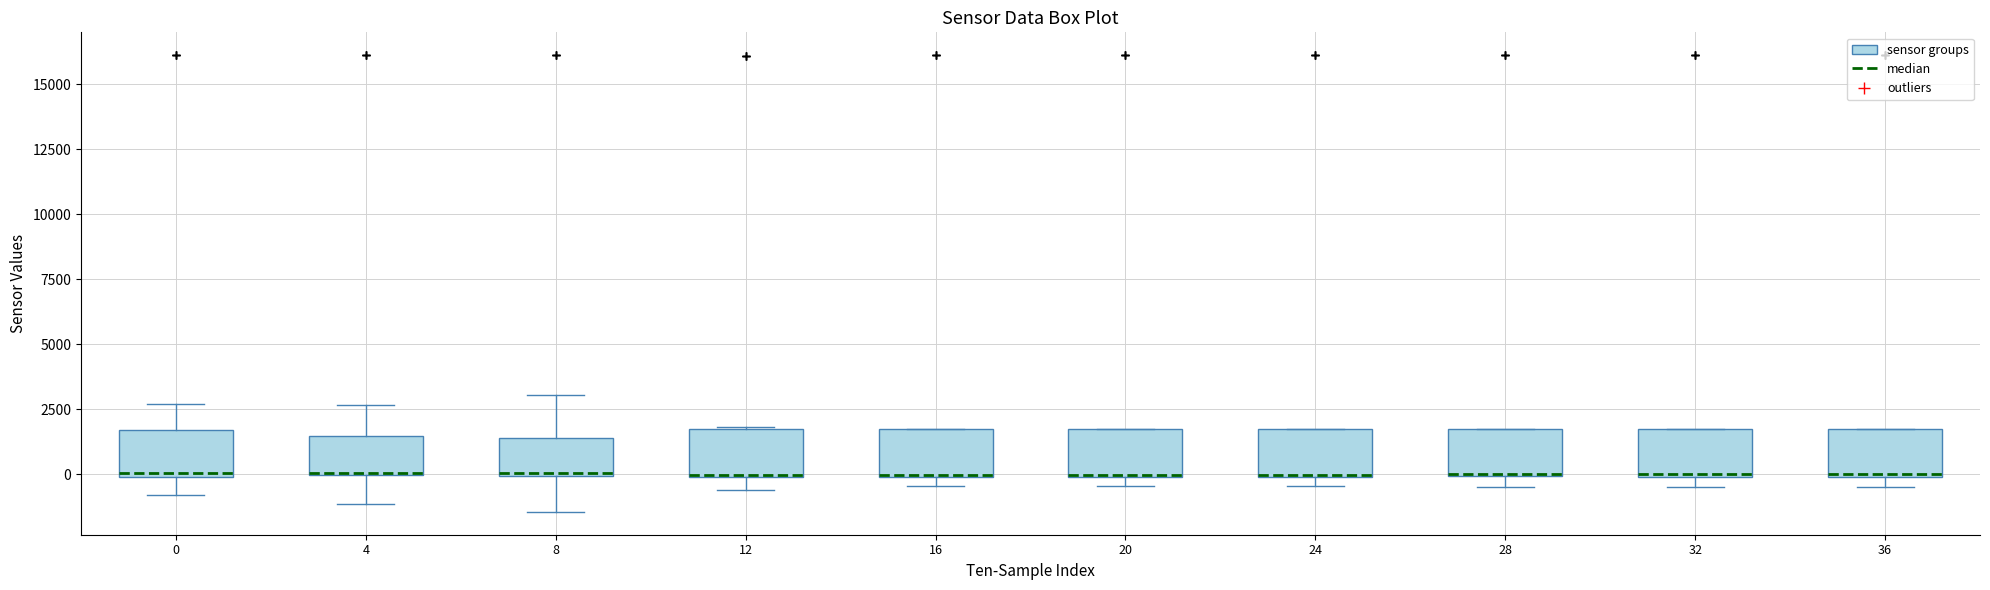

Reading left to right, read every box against the y-axis: the position of its median line, the range the box covers, and the ends of its whiskers. The values are not printed on the chart, so give them approximately, as read against the axis.

0: median 0, box 0 to 1500, whiskers -1000 to 2500
4: median 0 (drawn on the box's lower edge), box 0 to 1500, whiskers -1000 to 2500
8: median 0, box 0 to 1500, whiskers -1500 to 3000
12: median 0, box 0 to 1500, whiskers -500 to 2000
16: median 0, box 0 to 1500, whiskers -500 to 1500
20: median 0, box 0 to 1500, whiskers -500 to 1500
24: median 0 (drawn on the box's lower edge), box 0 to 1500, whiskers -500 to 1500
28: median 0, box 0 to 1500, whiskers -500 to 2000
32: median 0, box 0 to 1500, whiskers -500 to 2000
36: median 0, box 0 to 1500, whiskers -500 to 1500